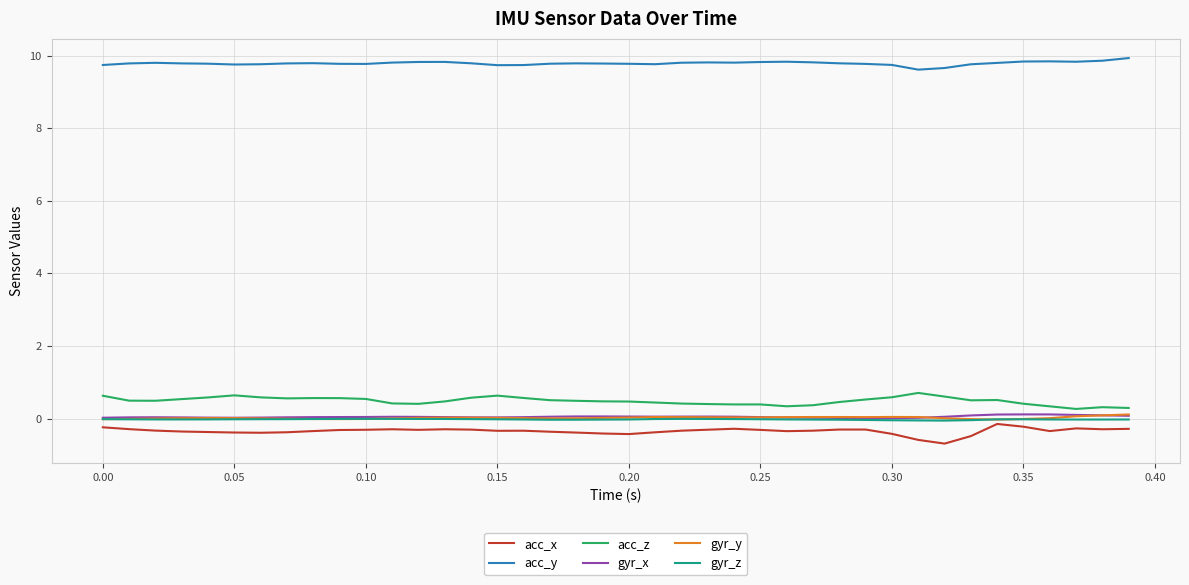

True or false: acc_z and acc_x intersect in this chart.

False